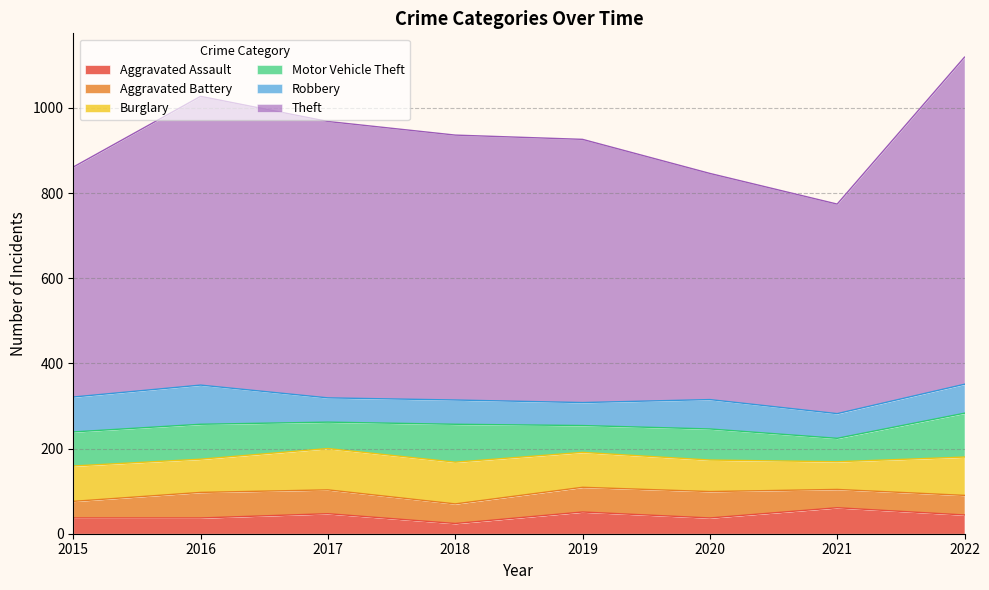

What is the total value across all series at 2015?

861